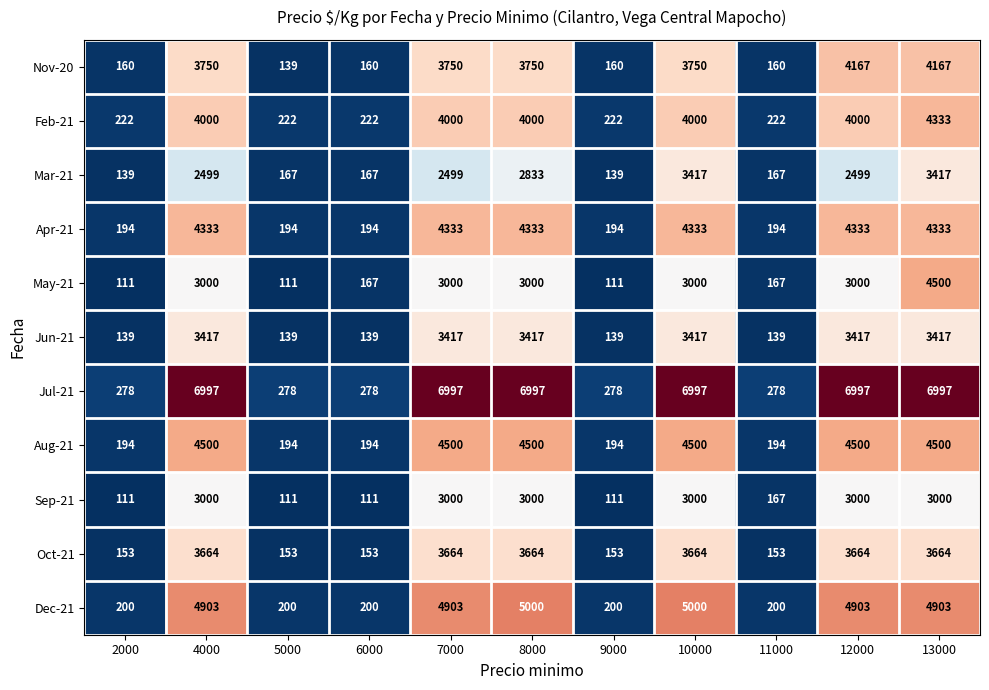

What is the difference between the highest and lowest values at 12000?

4498